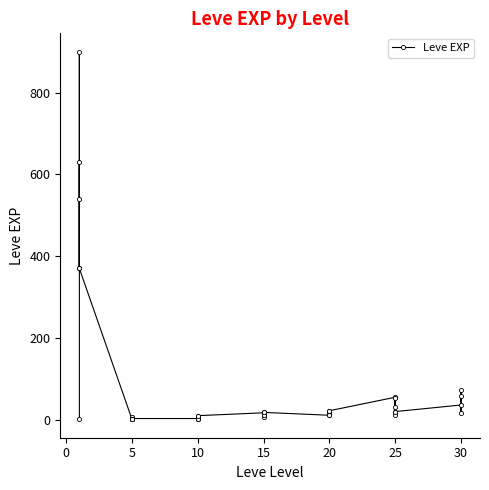

True or false: there are more than 2 points higher than both neighbors.

True